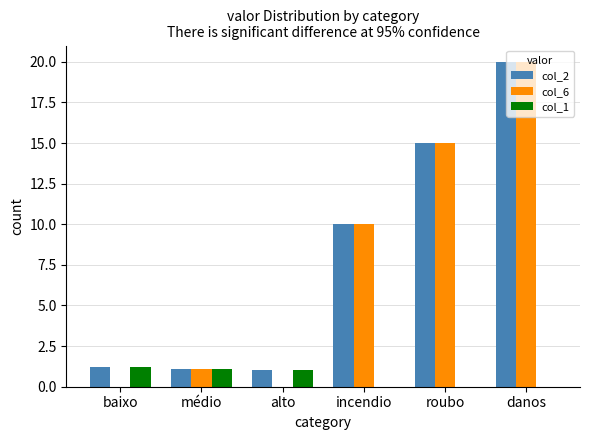

The col_1 series shows 0.0 at roubo. True or false?

True